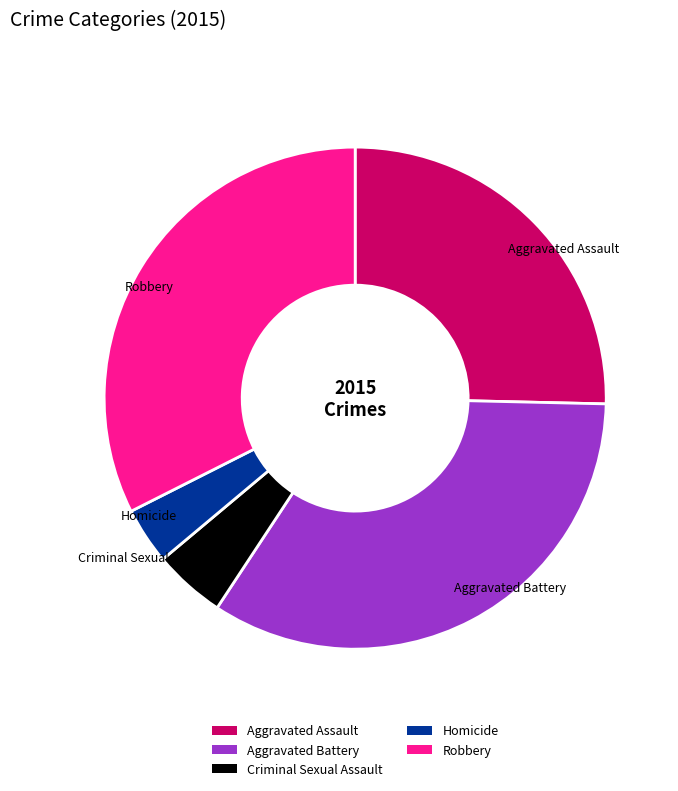

Is there any slice that represents more than half of the pie?

No